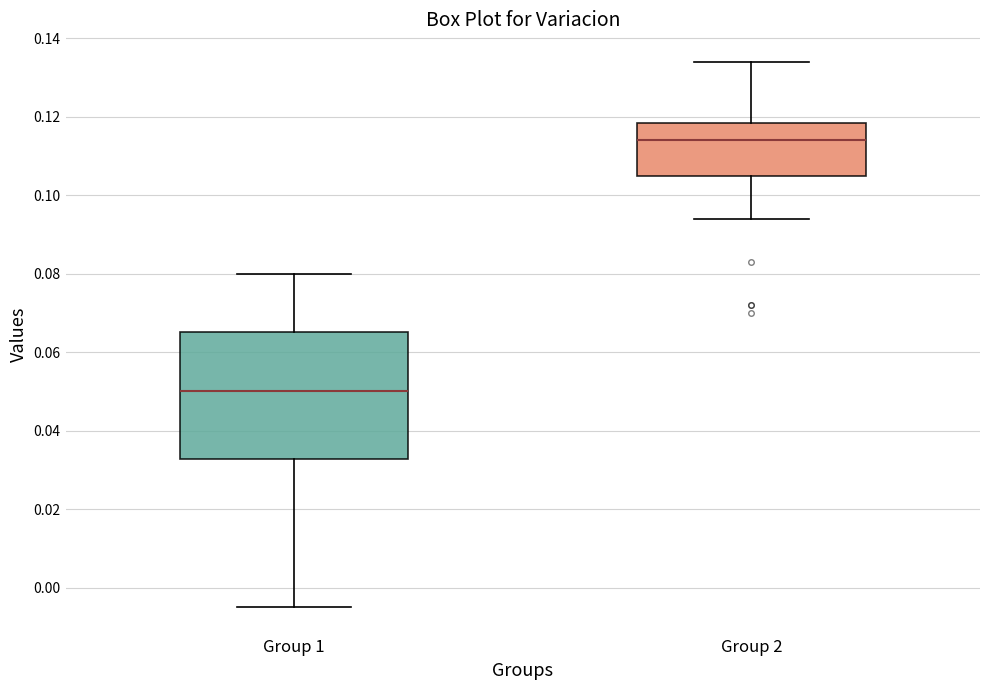

Where does the median line of the box for Group 1 sit on the y-axis? The values are not printed on the chart, so give them approximately, as read against the axis.

0.050